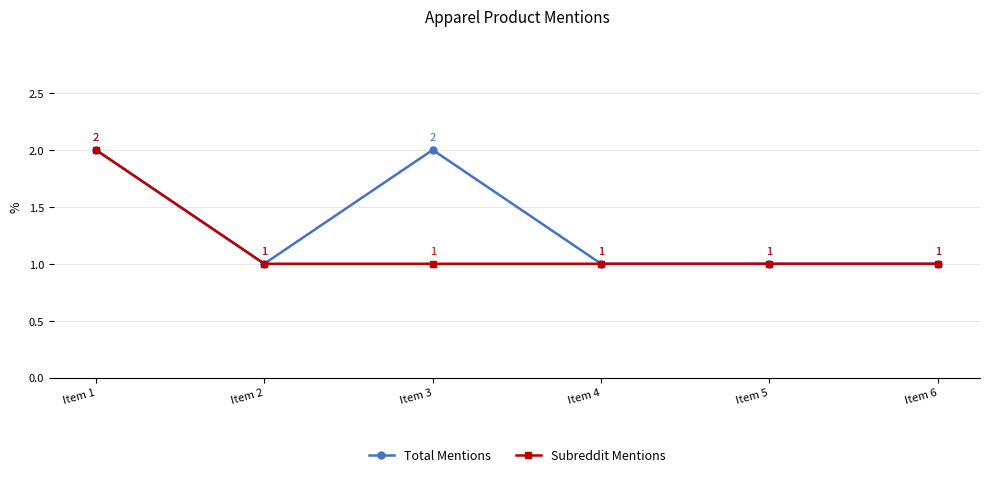

True or false: Total Mentions has more than 2 interior local peaks.

False